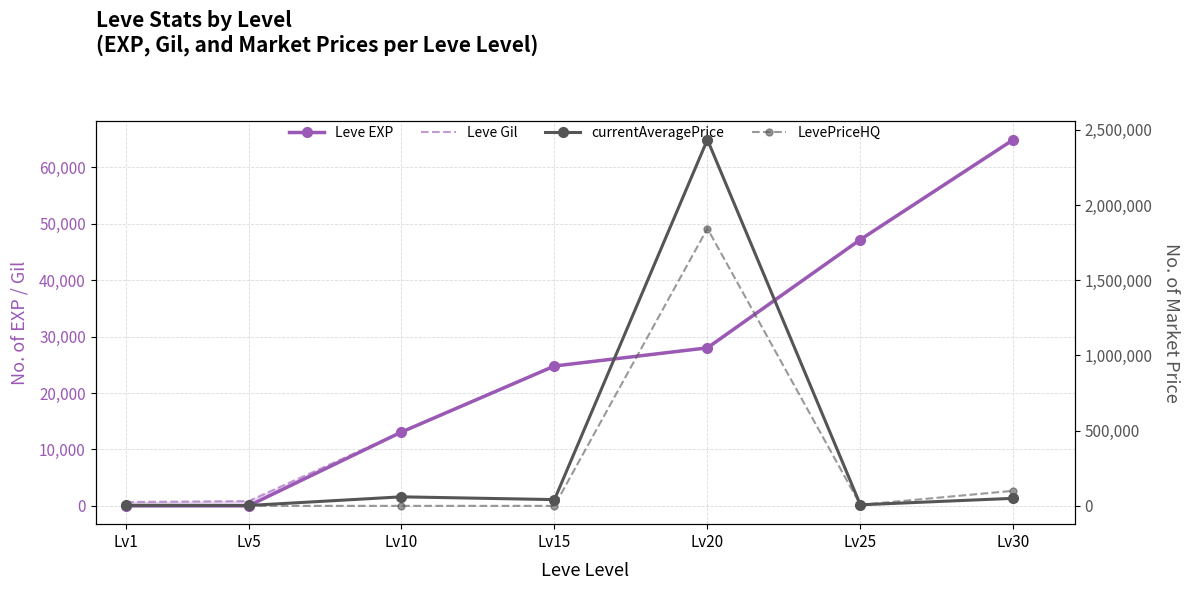

What is the average value of the LevePriceHQ series?

278695.9